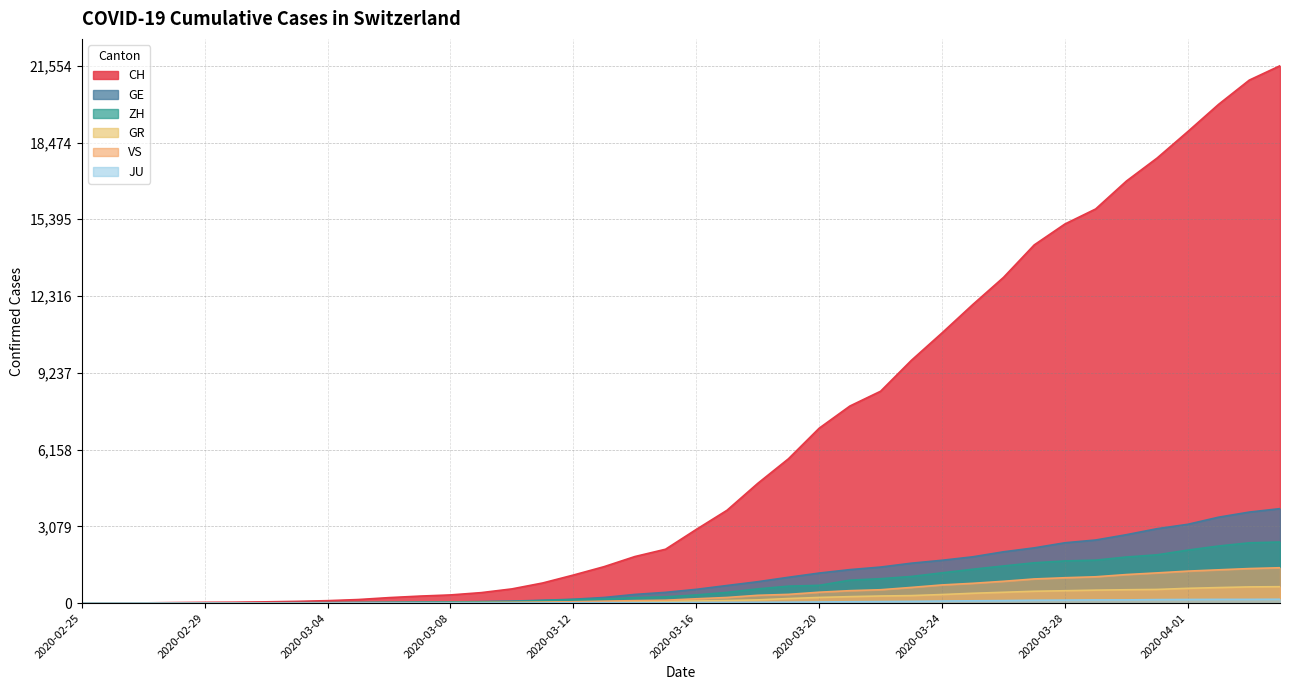

True or false: JU has more than 1 points higher than both neighbors.

False